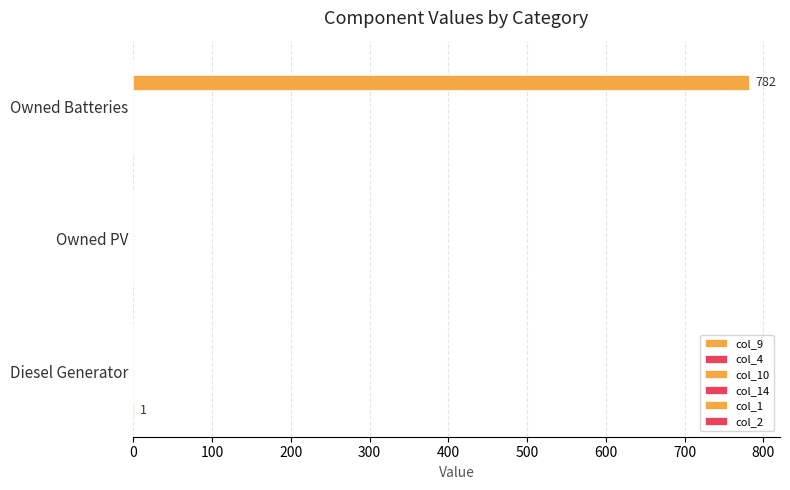

How many groups of bars are there?

3